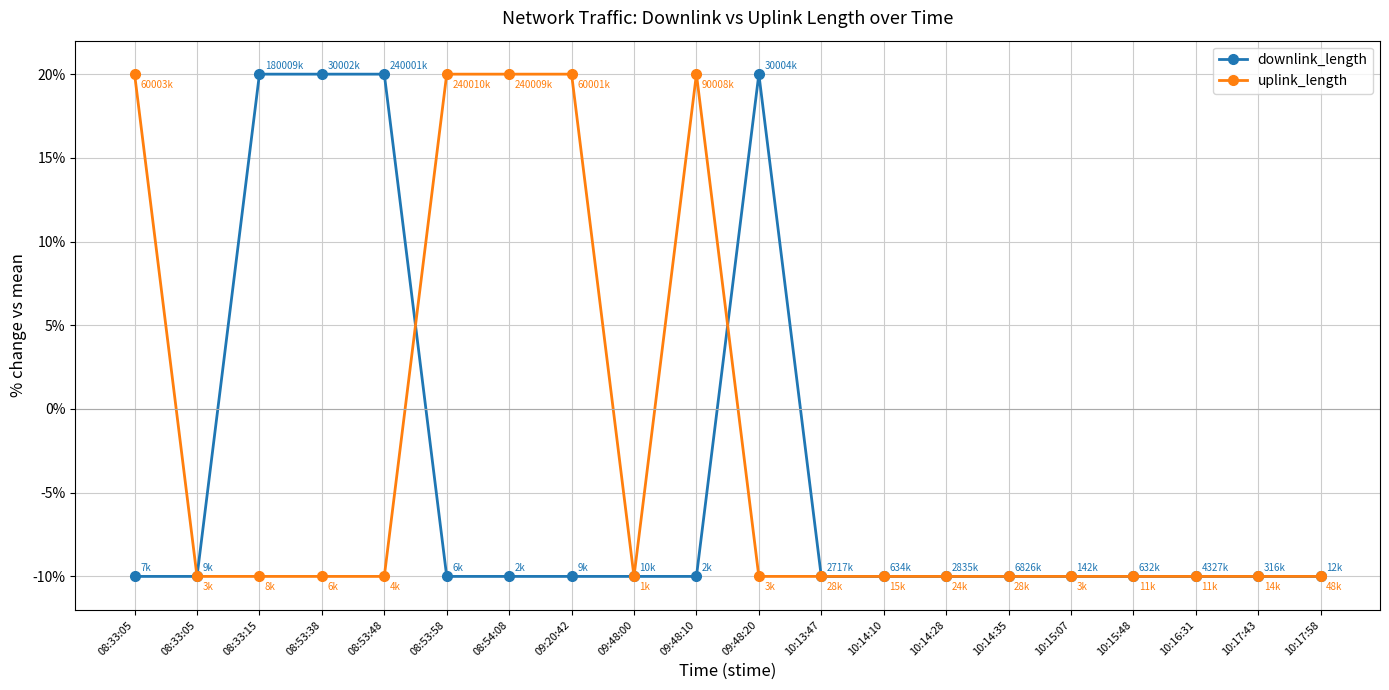

How many series are shown in this chart?

2